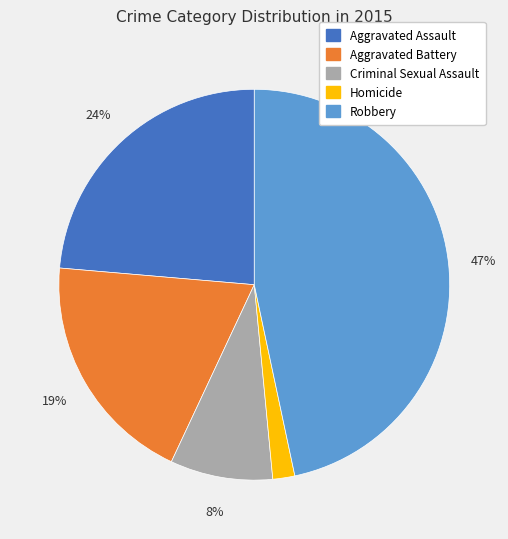

What is the ratio of the value at Criminal Sexual Assault to the value at Aggravated Battery?

0.4